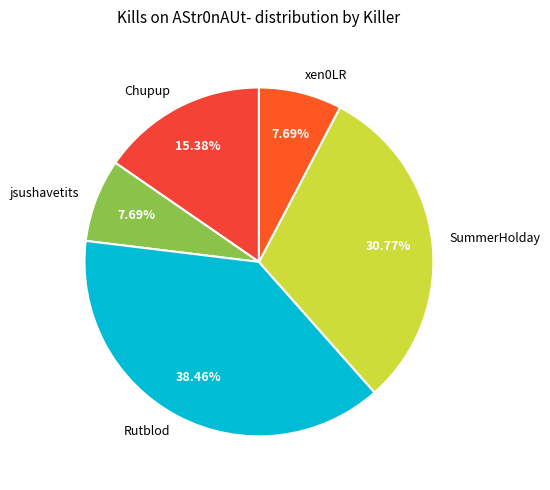

What is the largest slice in the pie chart?

Rutblod